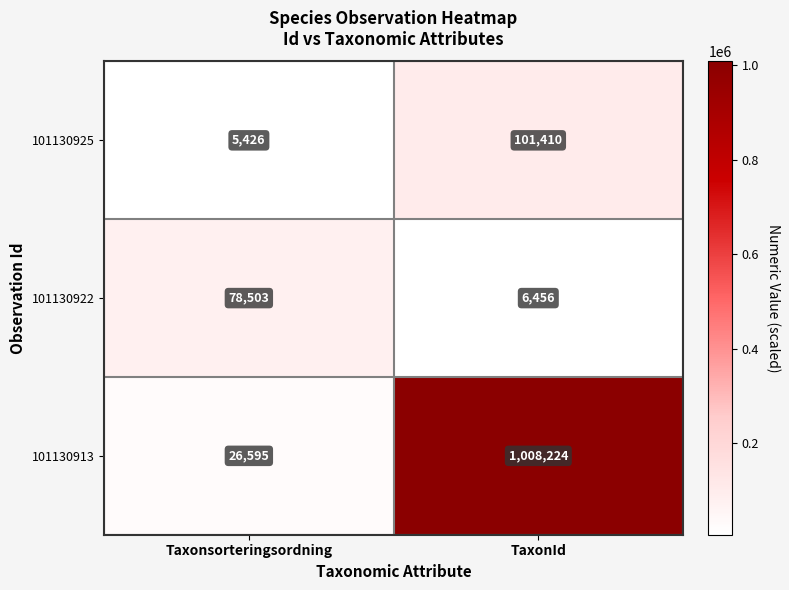

What is the sum of the 101130913 values at TaxonId and Taxonsorteringsordning?

1034819